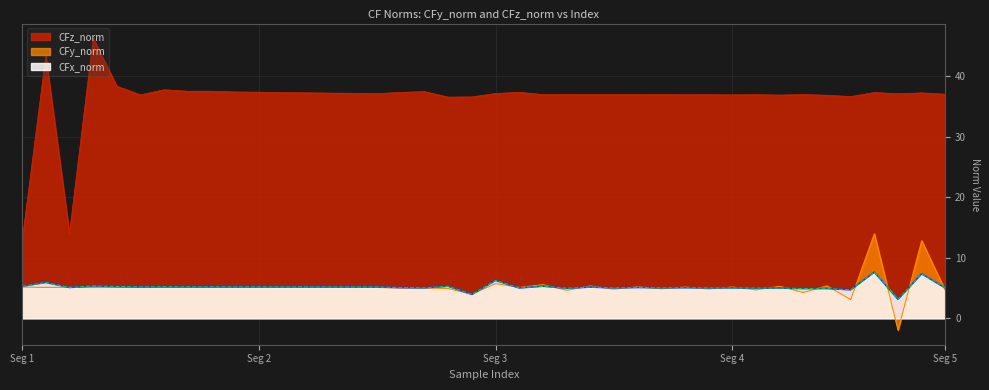

Is it true that CFx_norm equals 5.1 at 7?

True